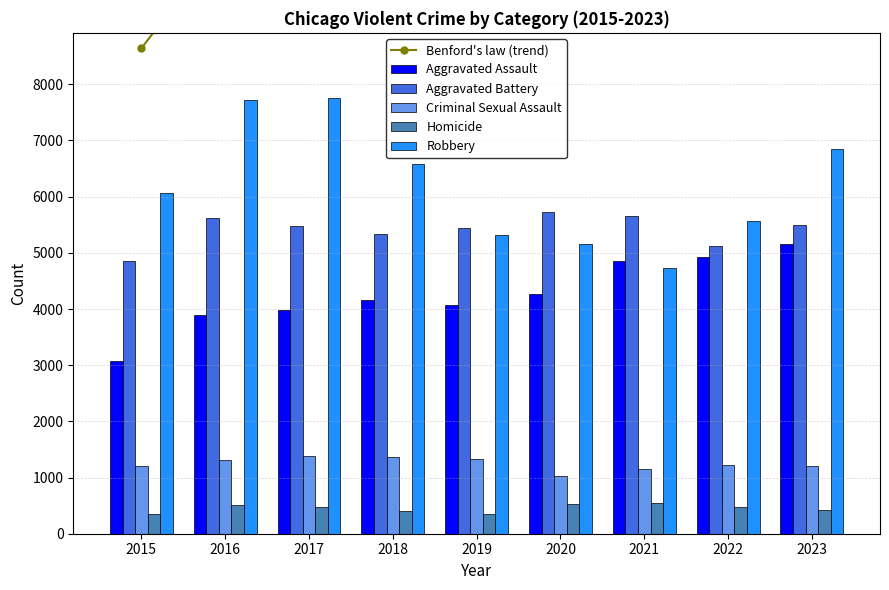

At which label does Aggravated Battery reach its minimum?

2015